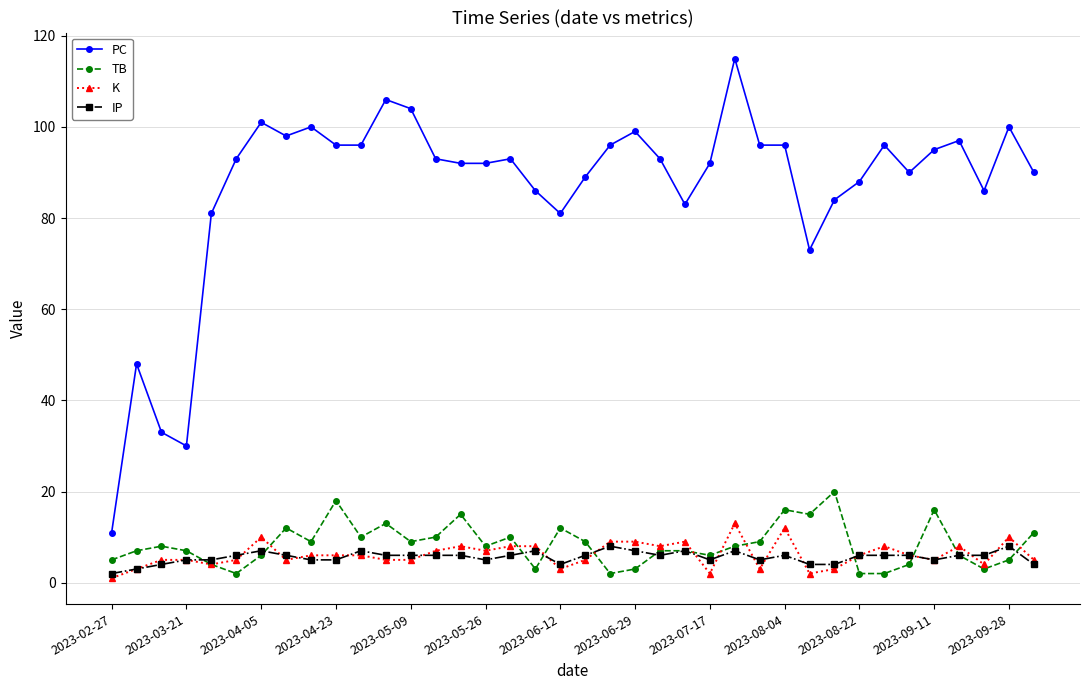

True or false: IP and PC intersect in this chart.

False